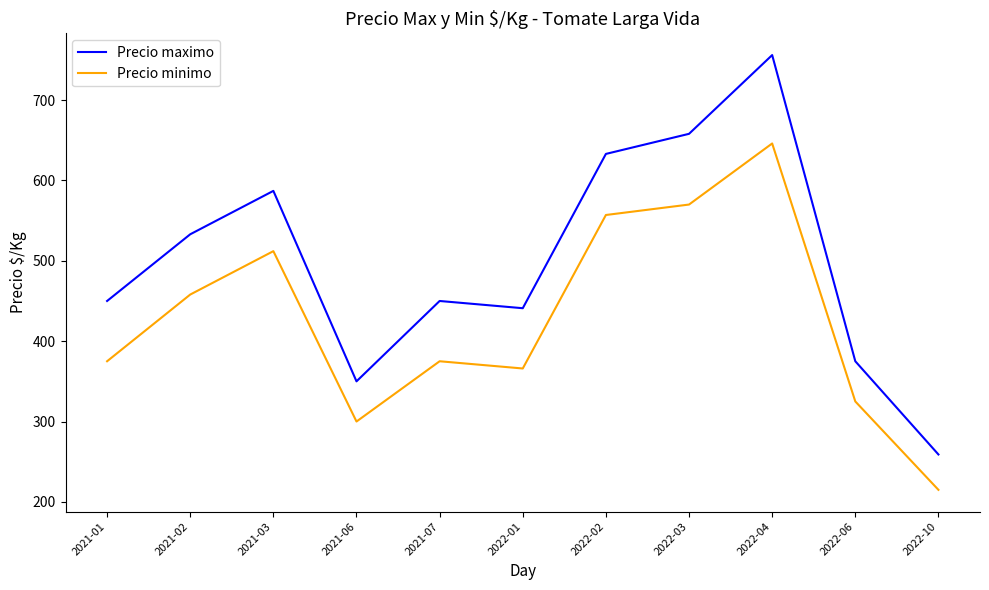

Which series has the widest spread of values?

Precio maximo